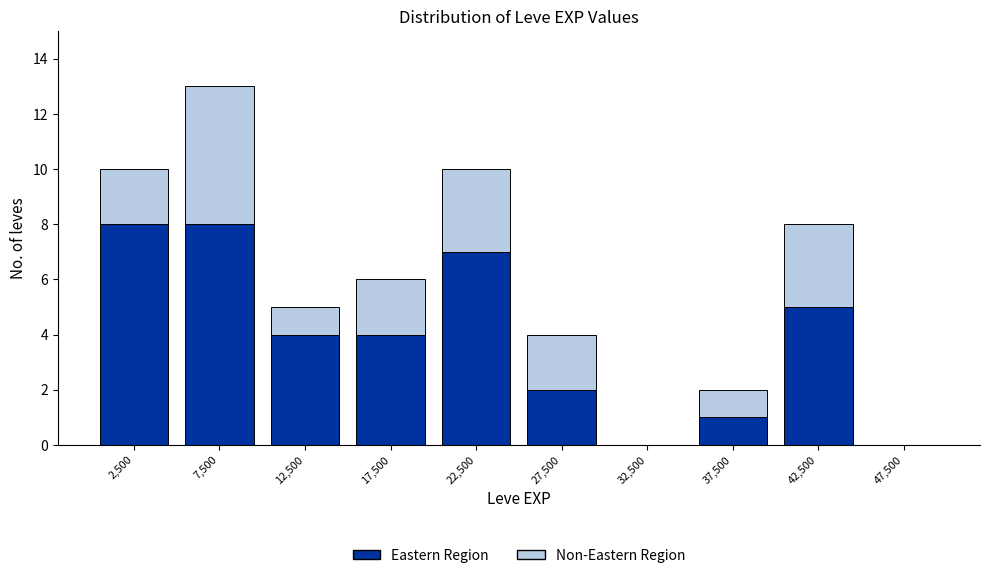

Which range on the x-axis has the tallest stacked bar (by total height)?

5000 to 10000